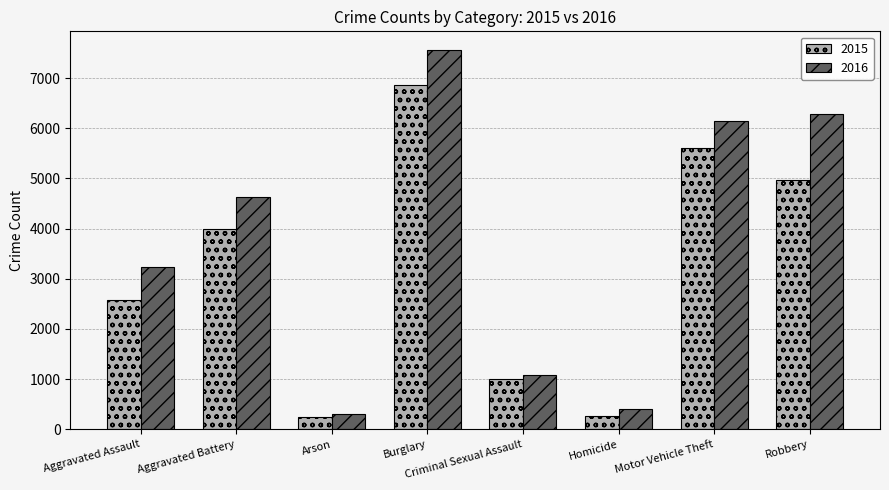

How many series are shown in this chart?

2